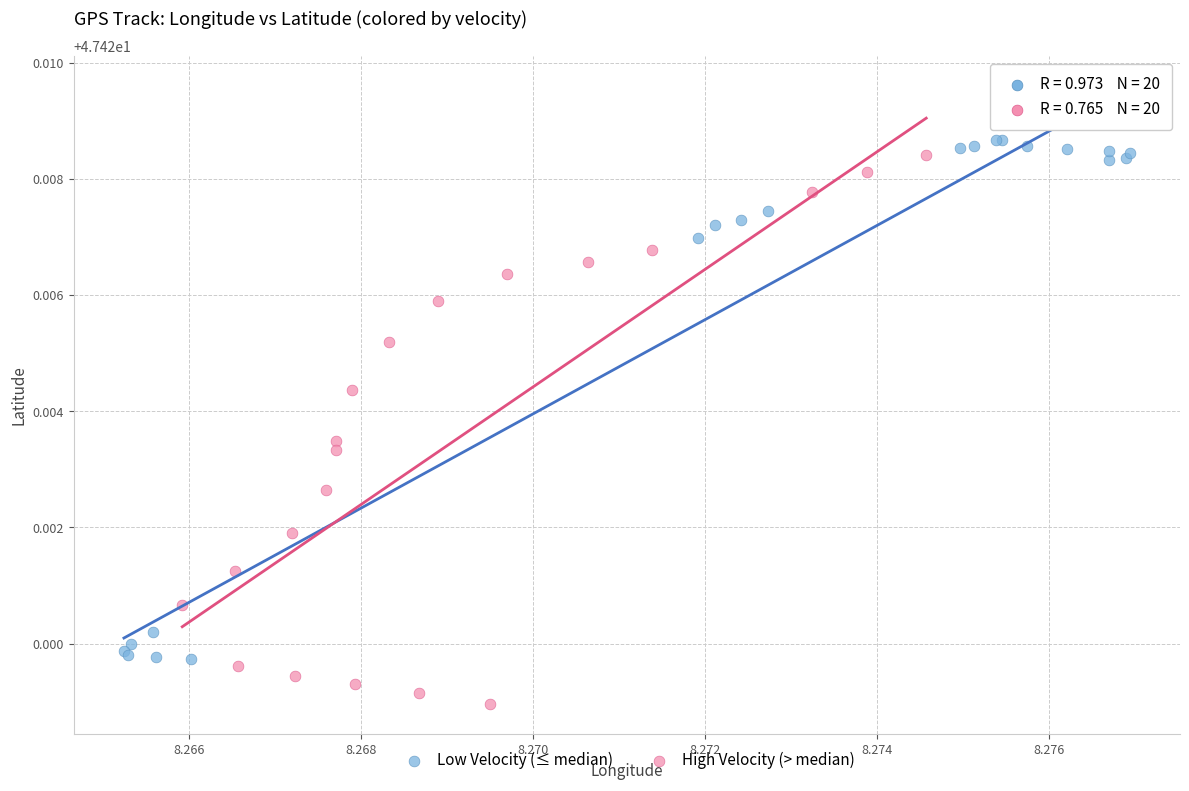

Which series reaches the minimum Y coordinate?

High Velocity (> median)